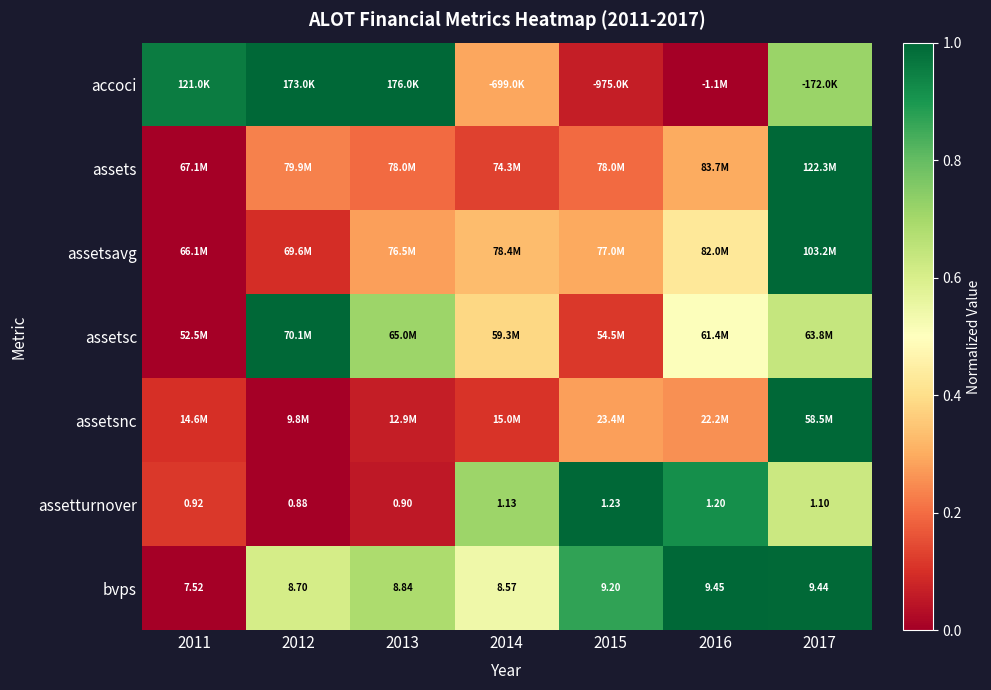

Is it true that assets equals 0.3 at 2015?

False